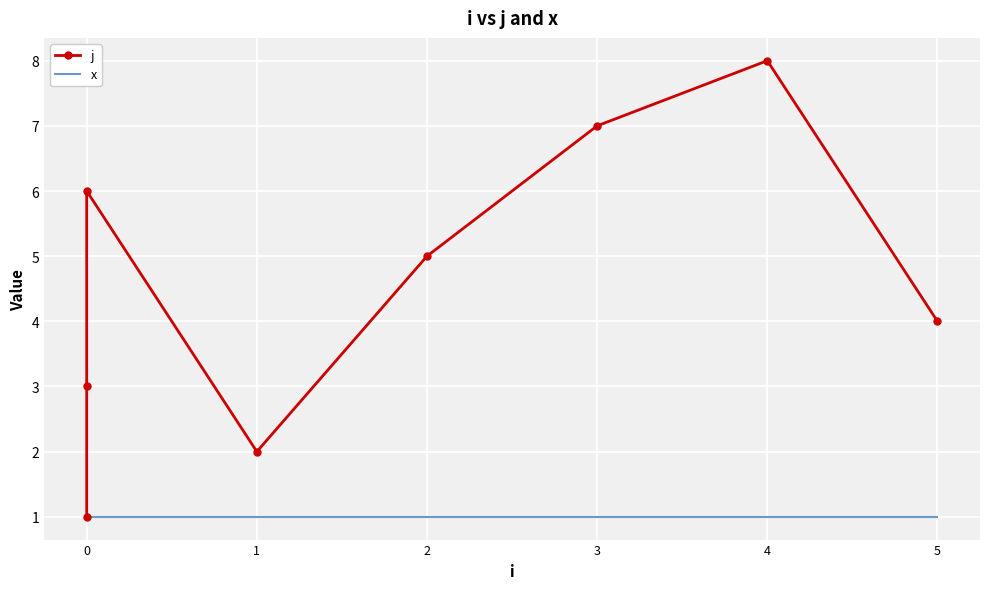

Is the value of j at 0 greater than the value of x at 4?

No